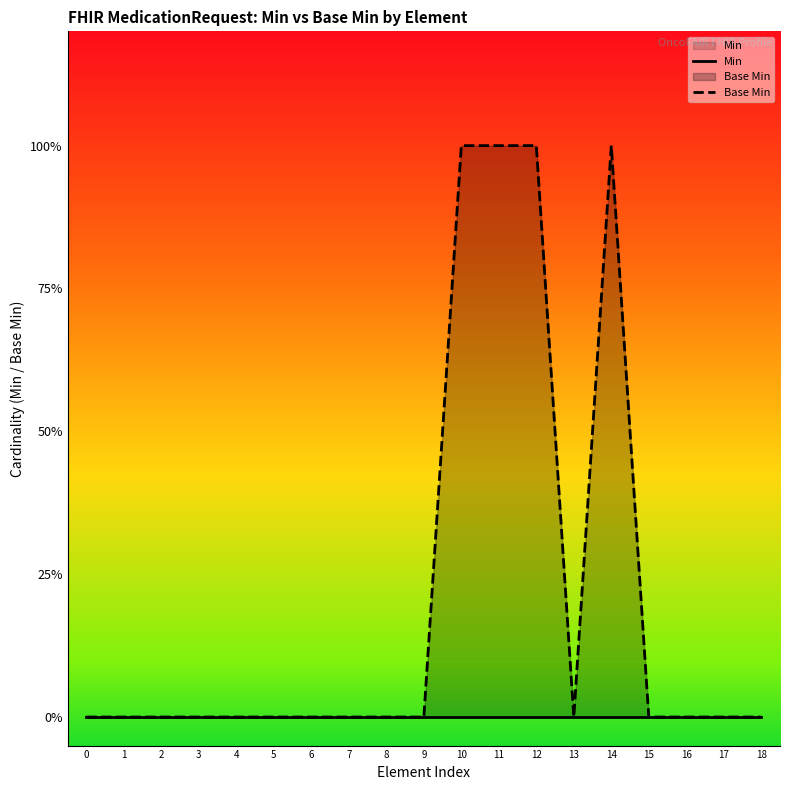

Does the chart display data point markers on the line(s)?

No